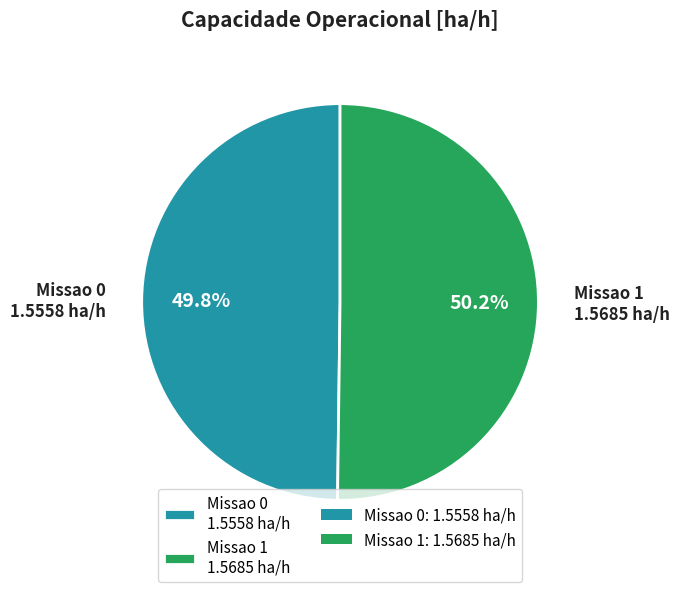

Is there a majority slice in this chart?

Yes